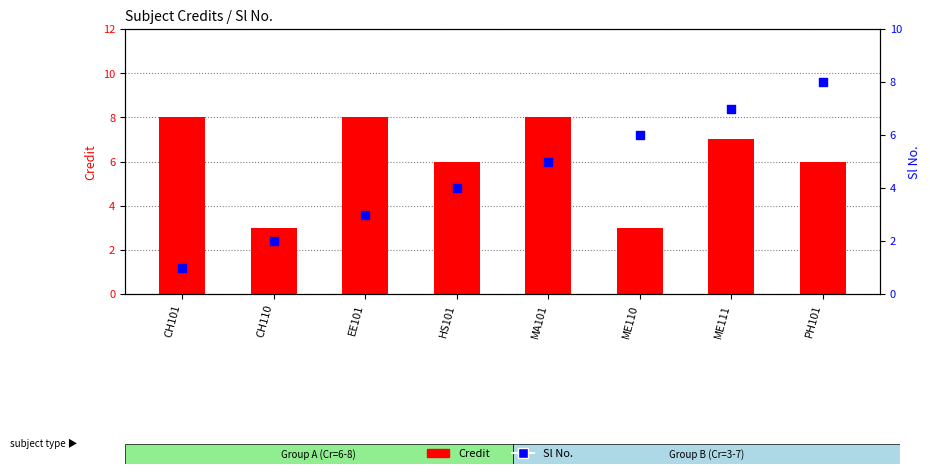

At which category is the sum across all series the highest?

ME111